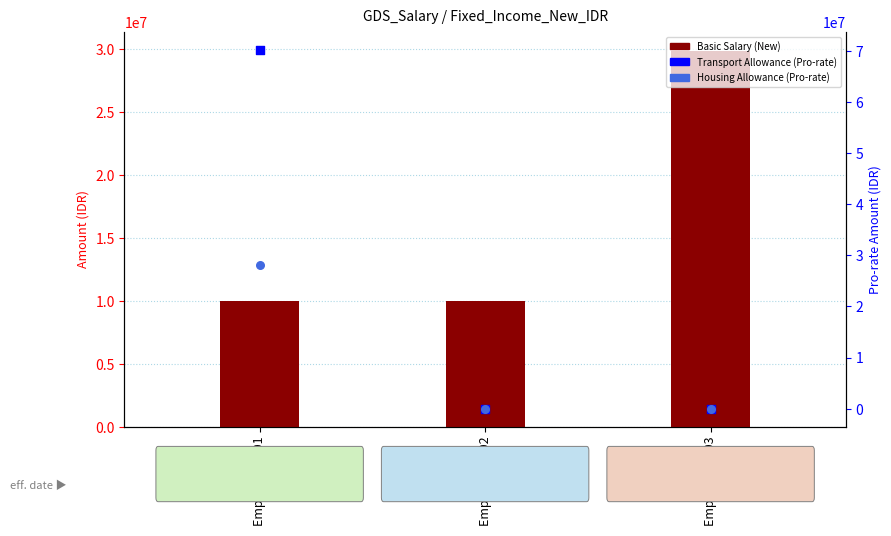

Is the value of Basic Salary (New) at Employee ID 02 greater than the value of Transport Allowance (Pro-rate) at Employee ID 02?

Yes